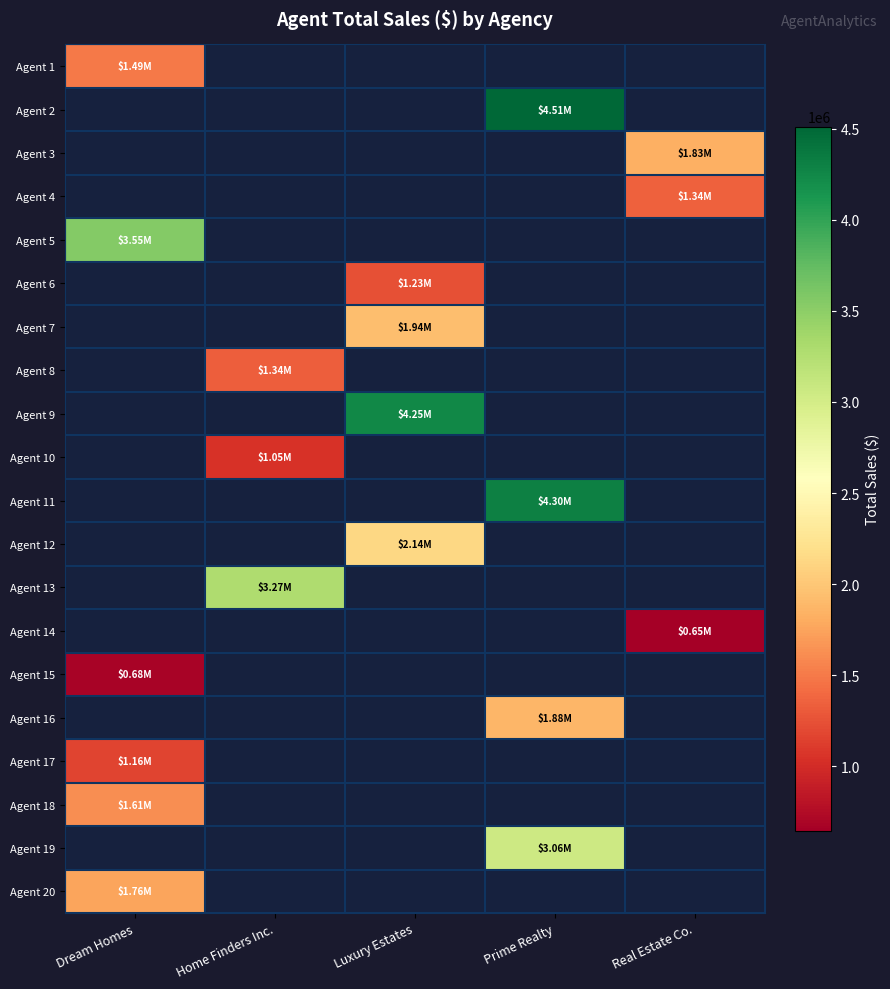

Count the number of data series in this chart.

20